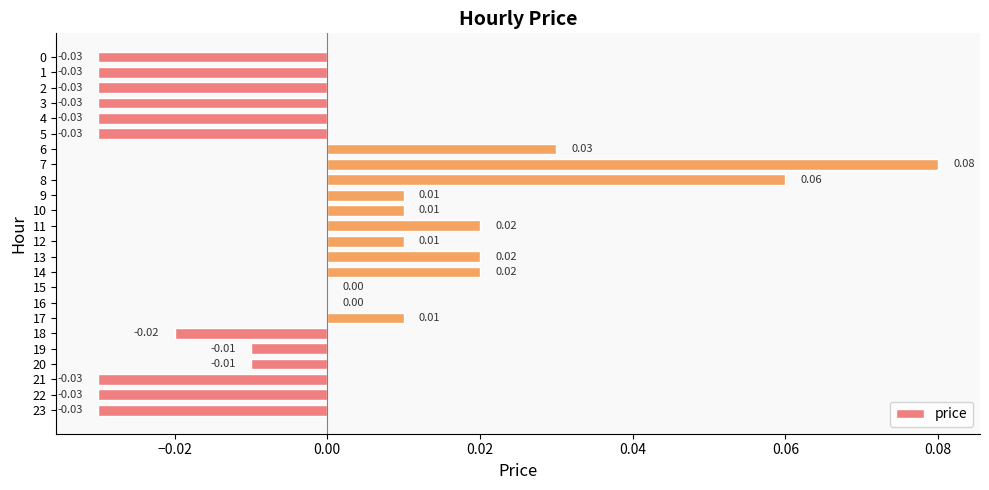

How many data points does each series have?

24